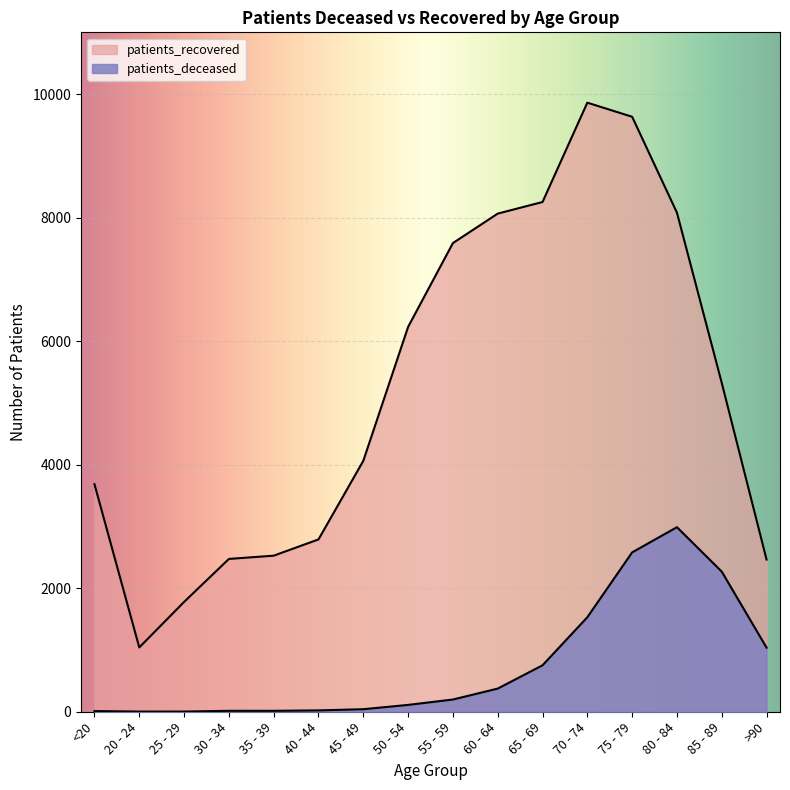

What is the sum of the patients_recovered values at 75 - 79 and 65 - 69?

17886